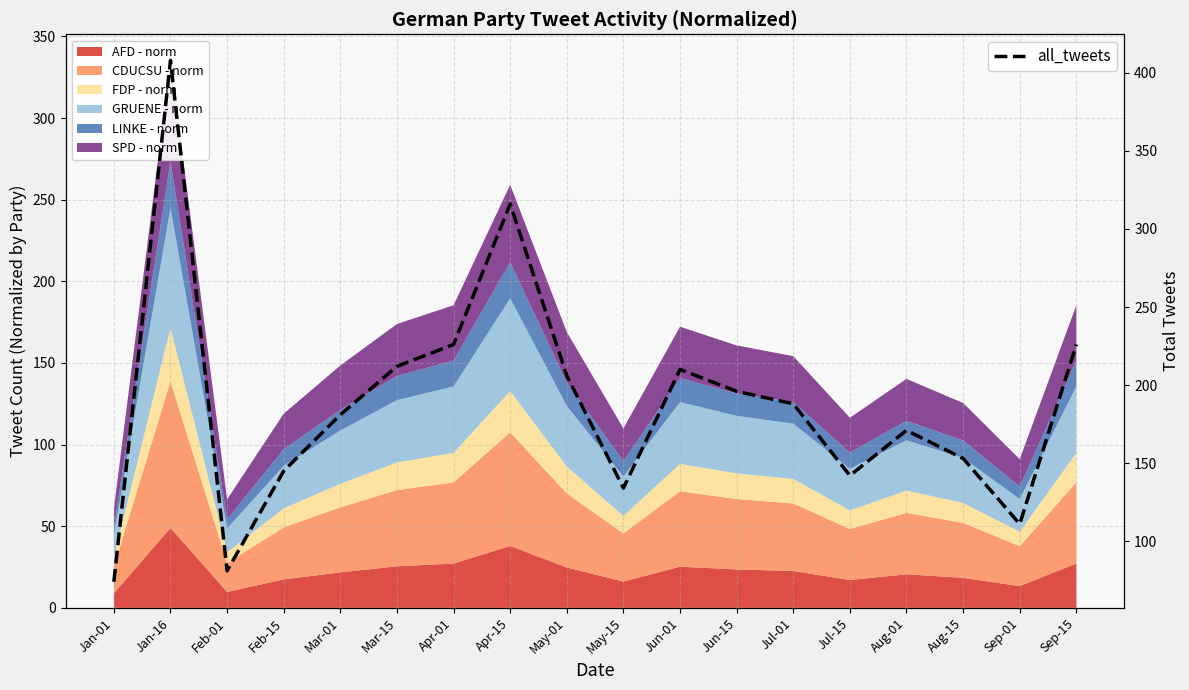

Where is the first local minimum?

Feb-01